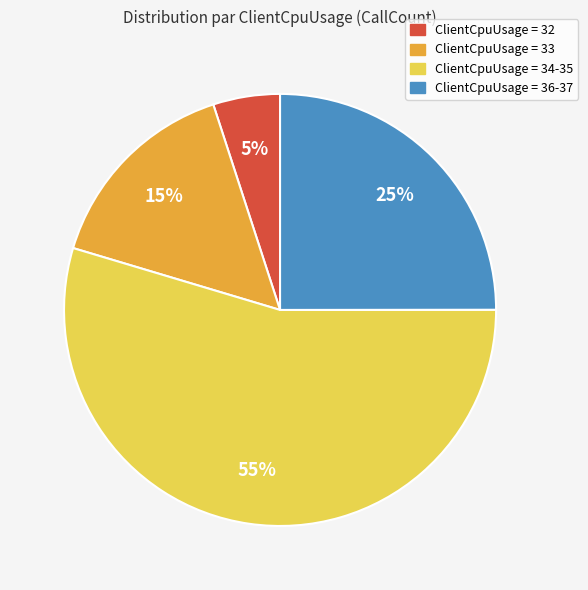

Which category has the biggest portion of the pie?

ClientCpuUsage = 34-35